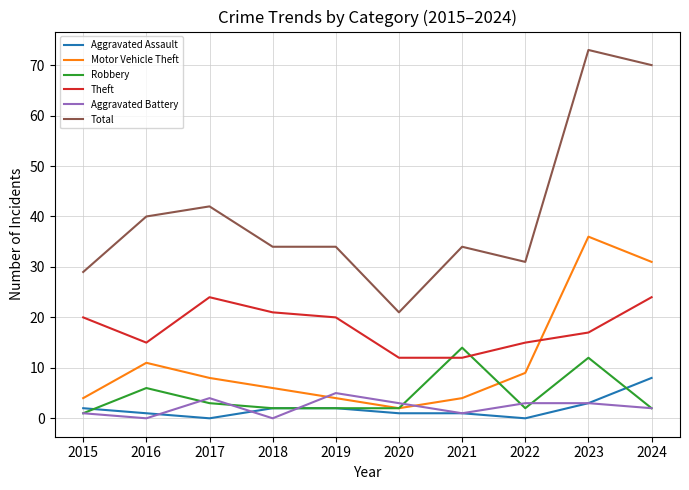

What is the difference between the highest and lowest values at 2024?

68